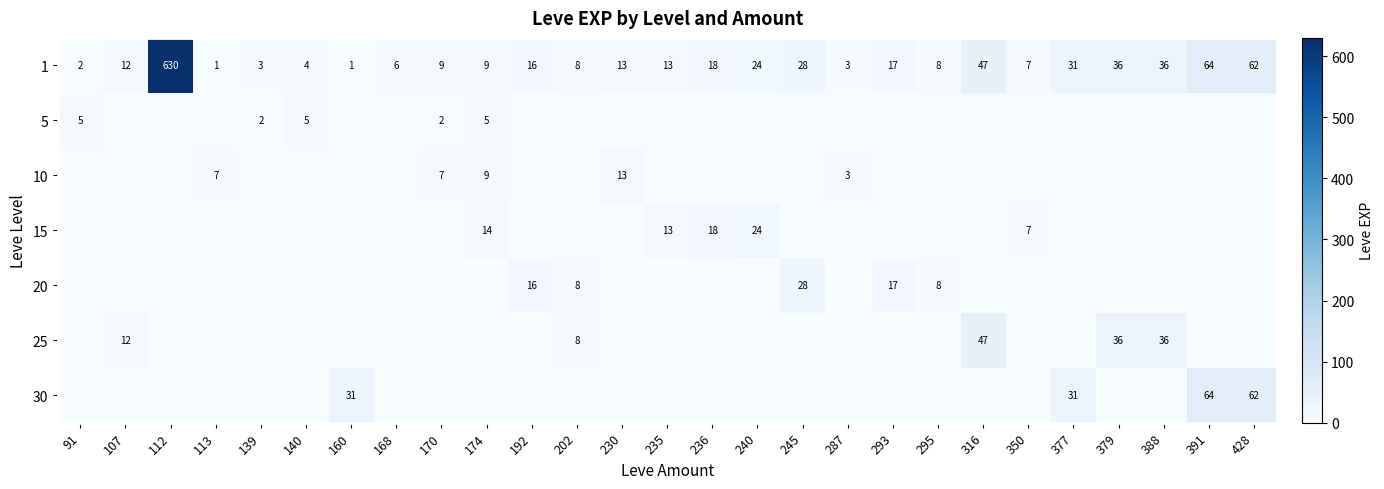

True or false: 1 has a value of 17 at 391.

False